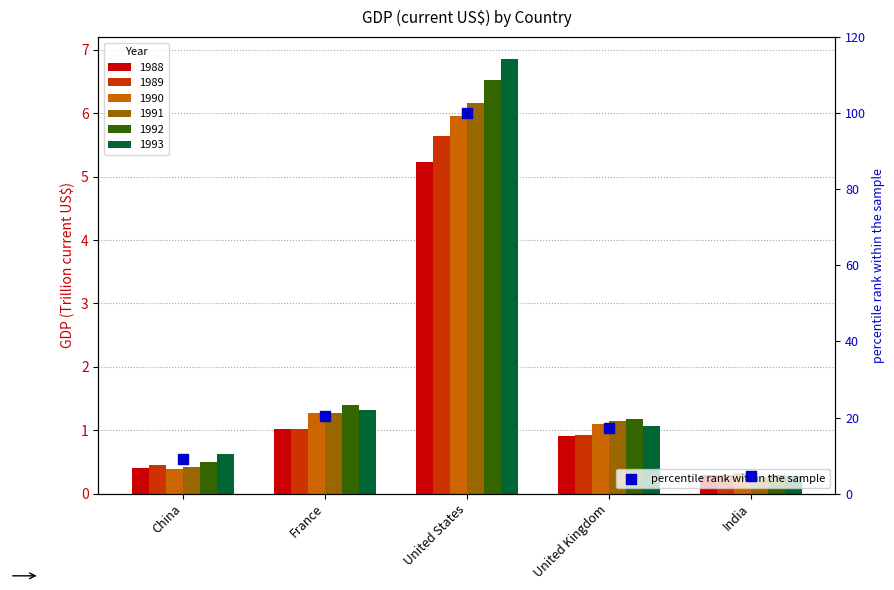

Approximately how many times larger is the value at France compared to United States?

0.2